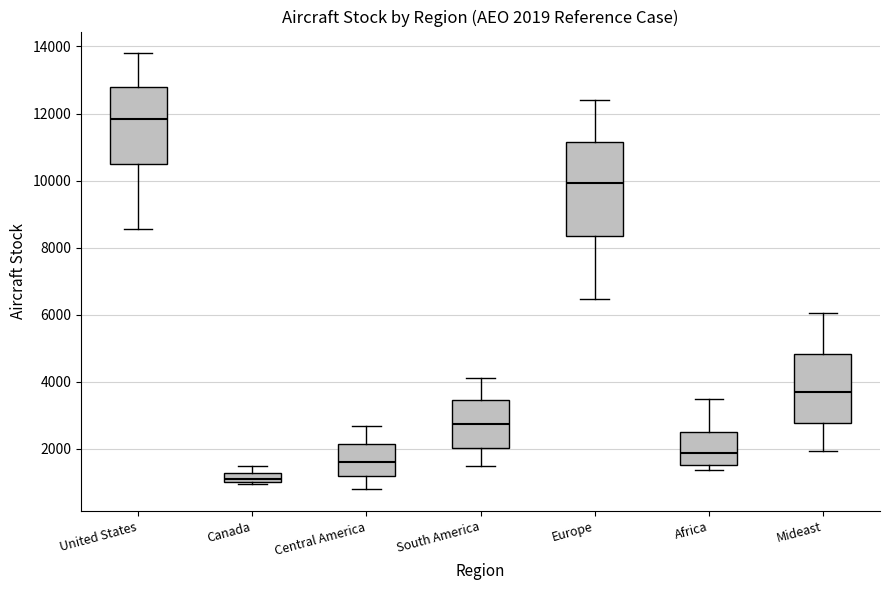

Which box is the tallest, from its lower edge to its upper edge?

Europe